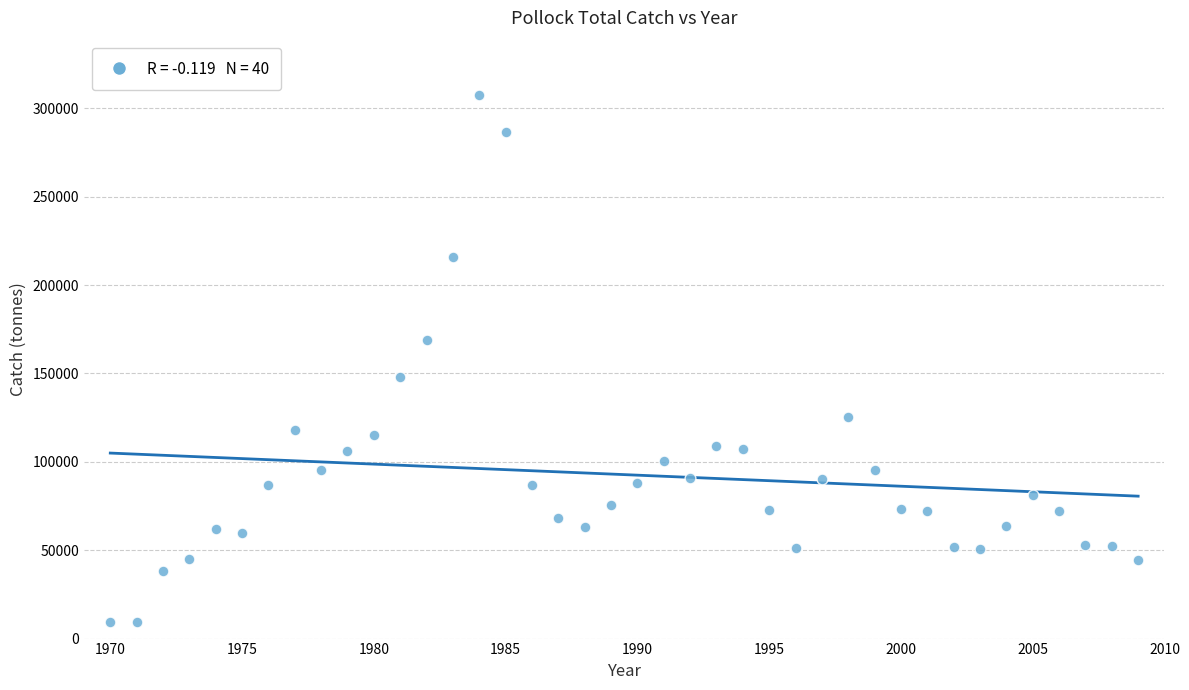

What is the range of X values (max minus min)?

39.0